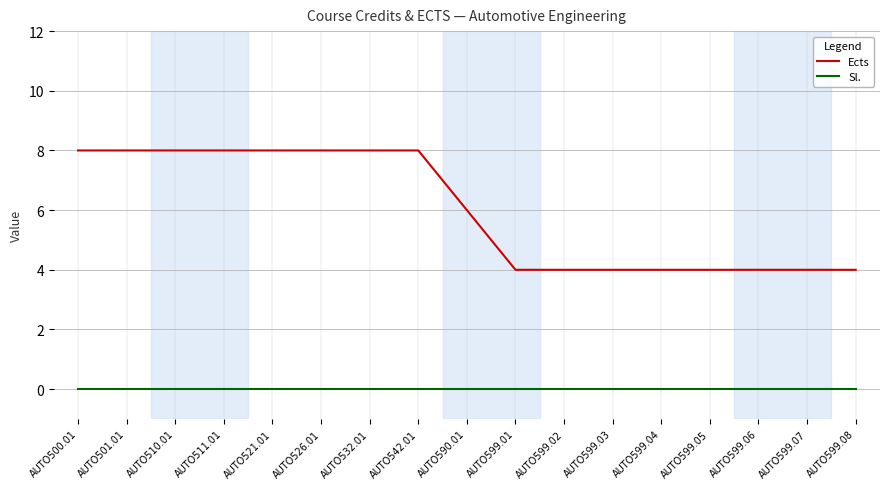

Reading left to right, list all the values displayed in this chart.

Ects: 8	8	8	8	8	8	8	8	6	4	4	4	4	4	4	4	4
Sl.: 0	0	0	0	0	0	0	0	0	0	0	0	0	0	0	0	0